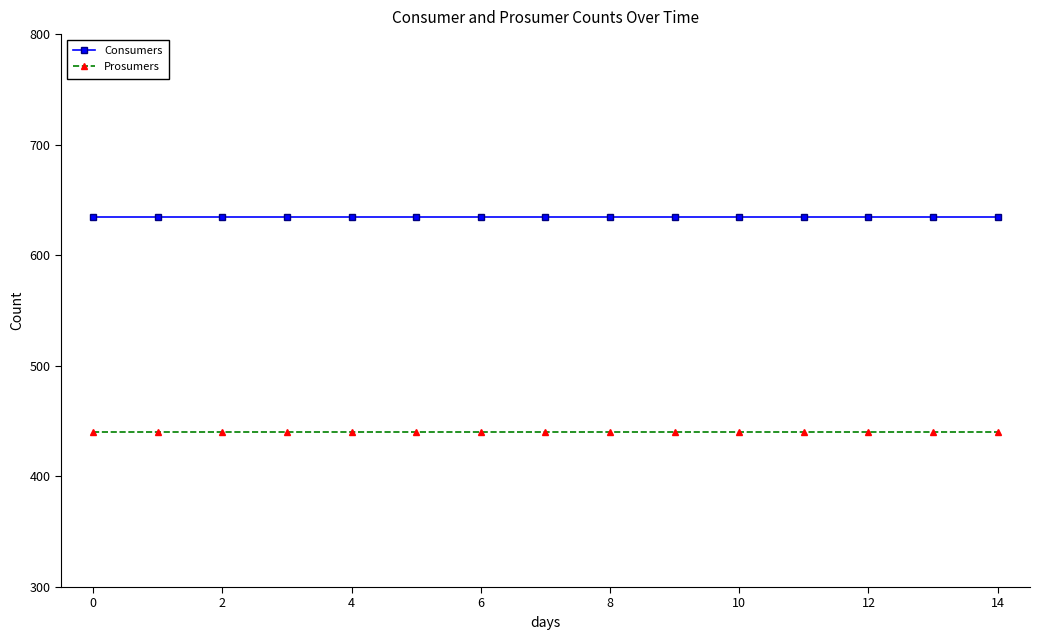

List the series in order of their peak value, highest first.

Consumers, Prosumers